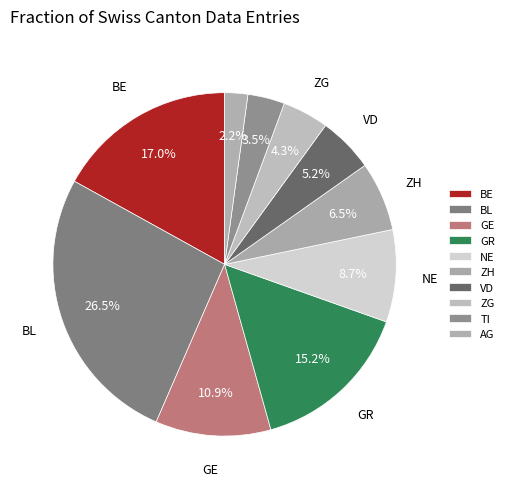

How many slices are in this pie chart?

10